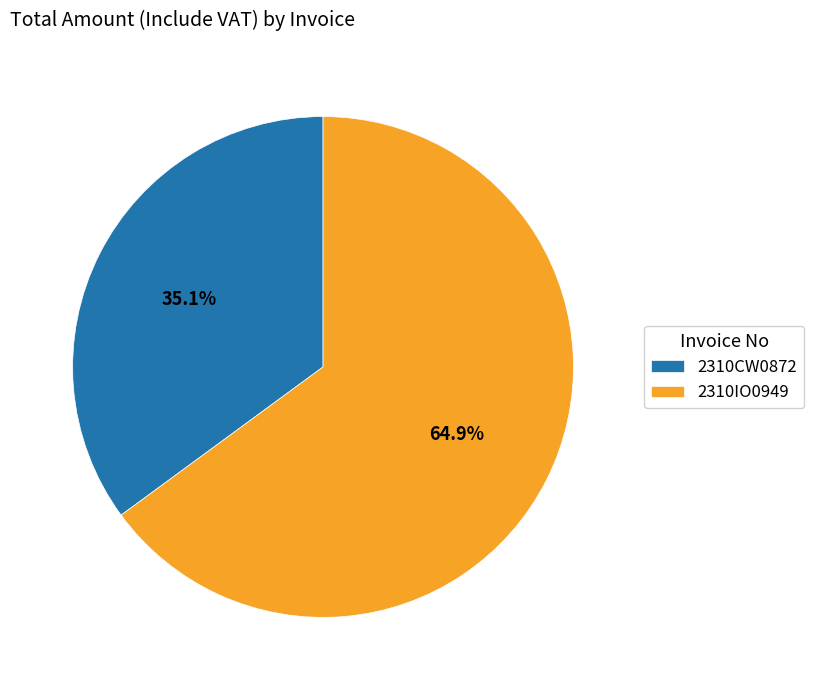

The 2310CW0872 slice represents 35% of the pie. True or false?

True